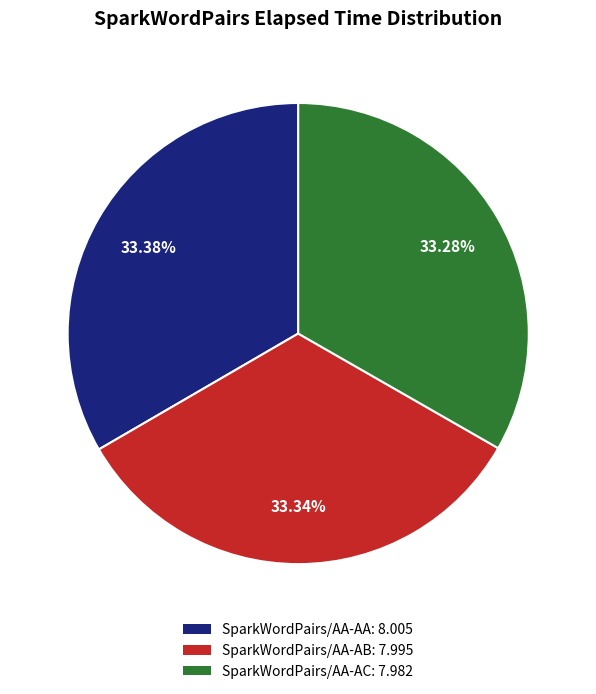

Approximately how many times larger is the value at SparkWordPairs/AA-AC compared to SparkWordPairs/AA-AB?

1.0